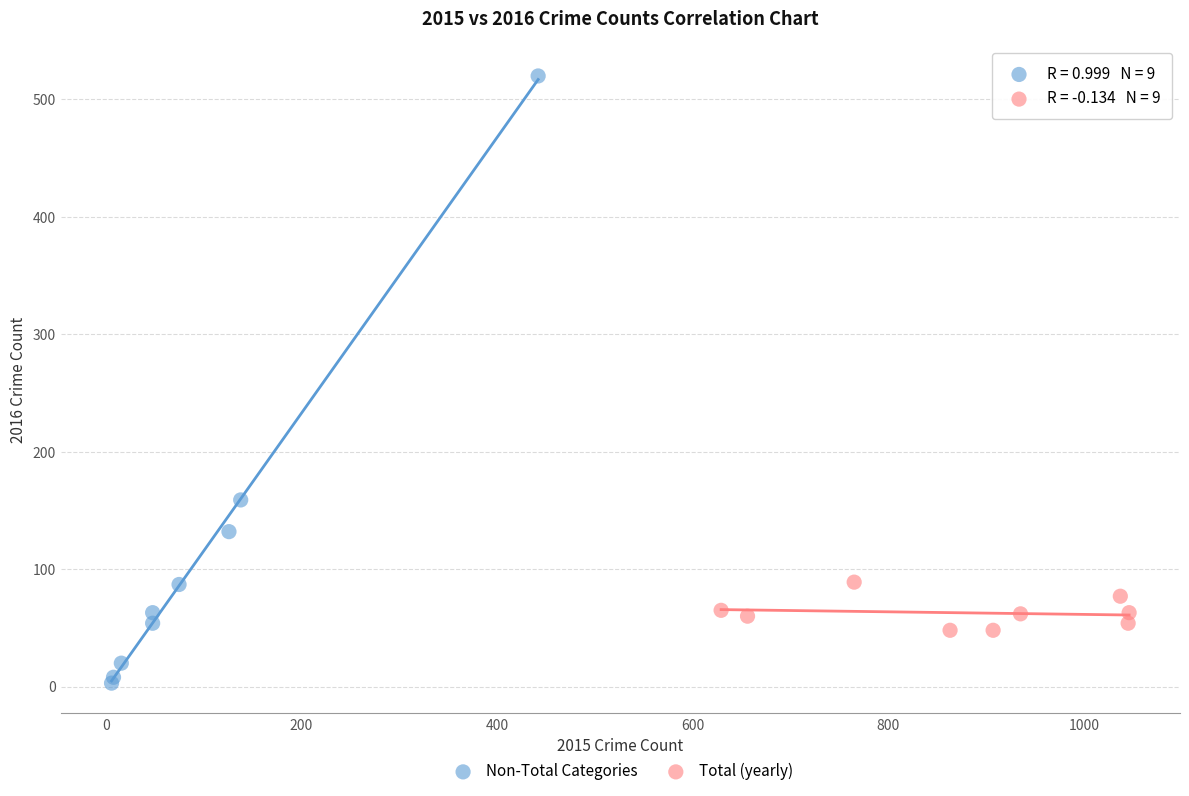

Which series contains the highest Y value?

Non-Total Categories